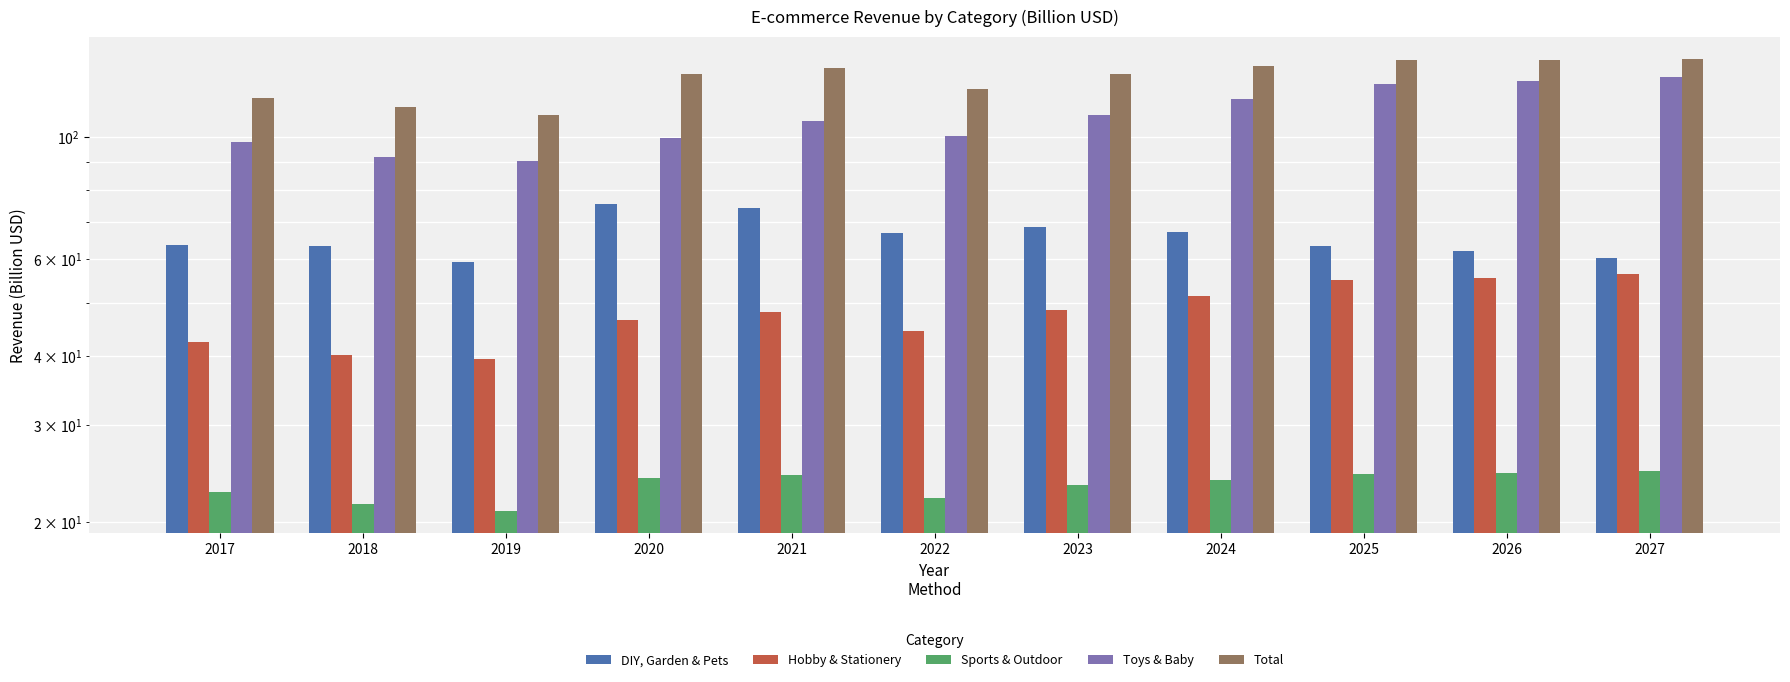

How many bars are there in each group?

5